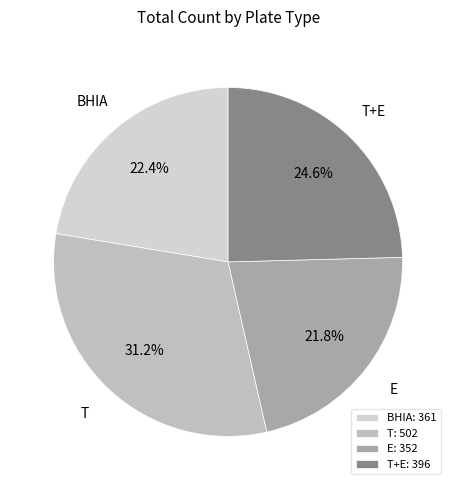

Is there any slice that represents more than half of the pie?

No